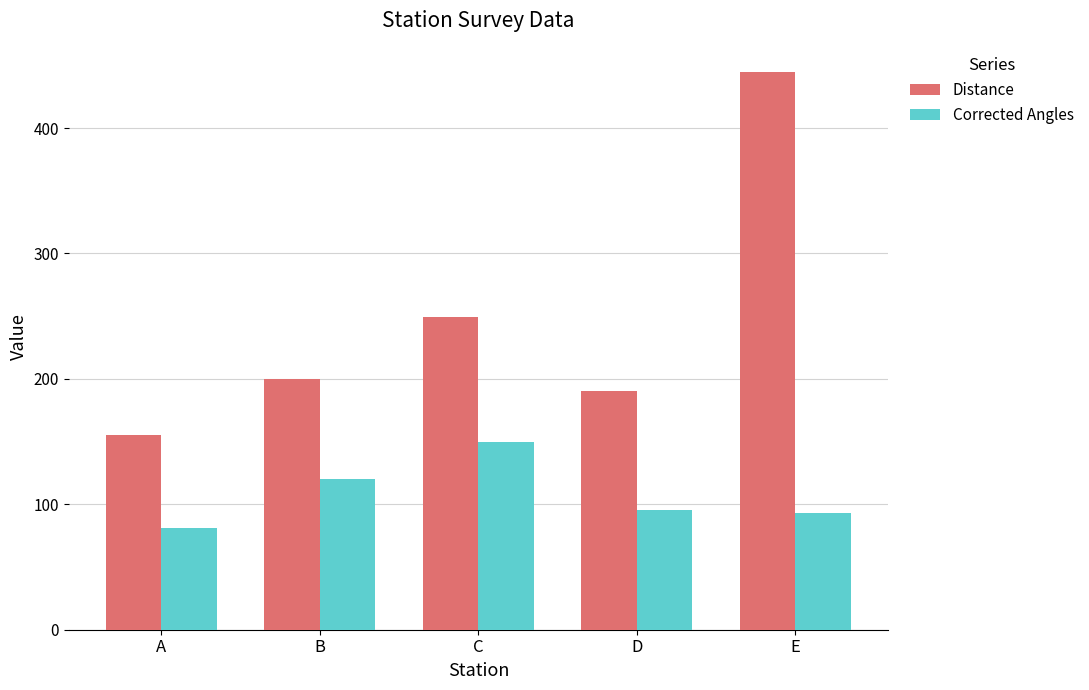

Which series has the largest total across all categories?

Distance